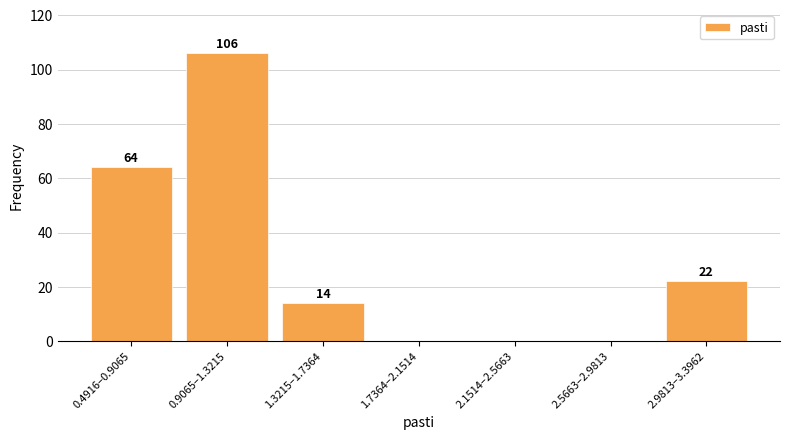

Reading right to left, extract all data points from this chart.

2.9813–3.3962=22	2.5663–2.9813=0	2.1514–2.5663=0	1.7364–2.1514=0	1.3215–1.7364=14	0.9065–1.3215=106	0.4916–0.9065=64